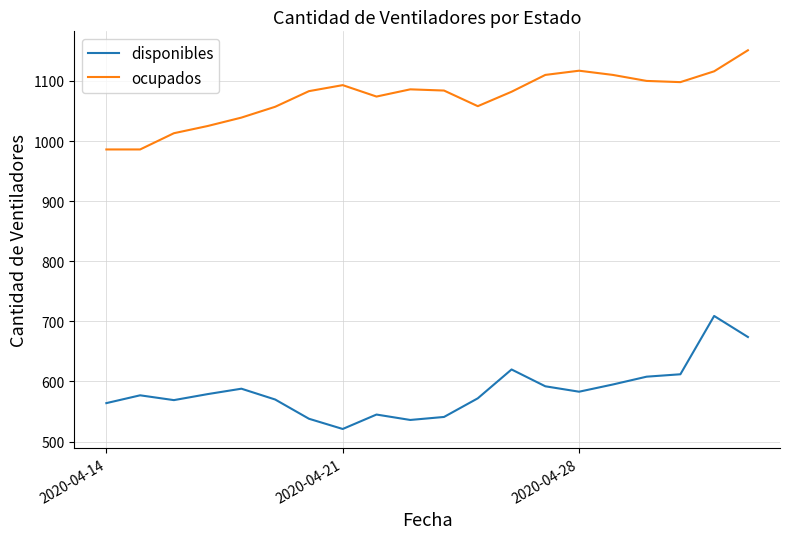

What is the difference between the maximum and minimum values in the ocupados series?

165